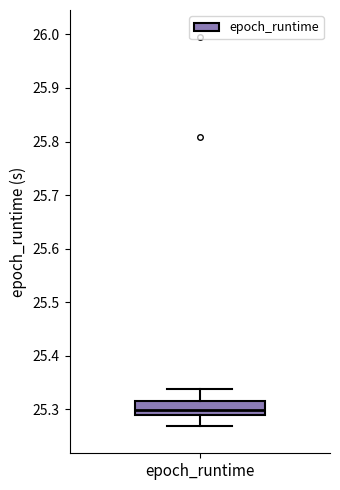

Read this box plot against the y-axis: the position of the median line, the range covered by the box, and the ends of both whiskers. The values are not printed on the chart, so give them approximately, as read against the axis.

median 25.30, box 25.29 to 25.31, whiskers 25.27 to 25.34